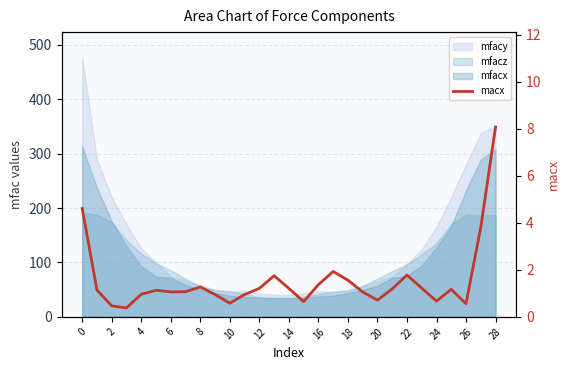

Reading right to left, transcribe all the data shown in this chart.

8.1	3.8	0.6	1.2	0.7	1.2	1.8	1.2	0.7	1.1	1.6	1.9	1.4	0.7	1.2	1.8	1.2	0.9	0.6	0.9	1.3	1.1	1.1	1.1	1.0	0.4	0.5	1.1	4.6